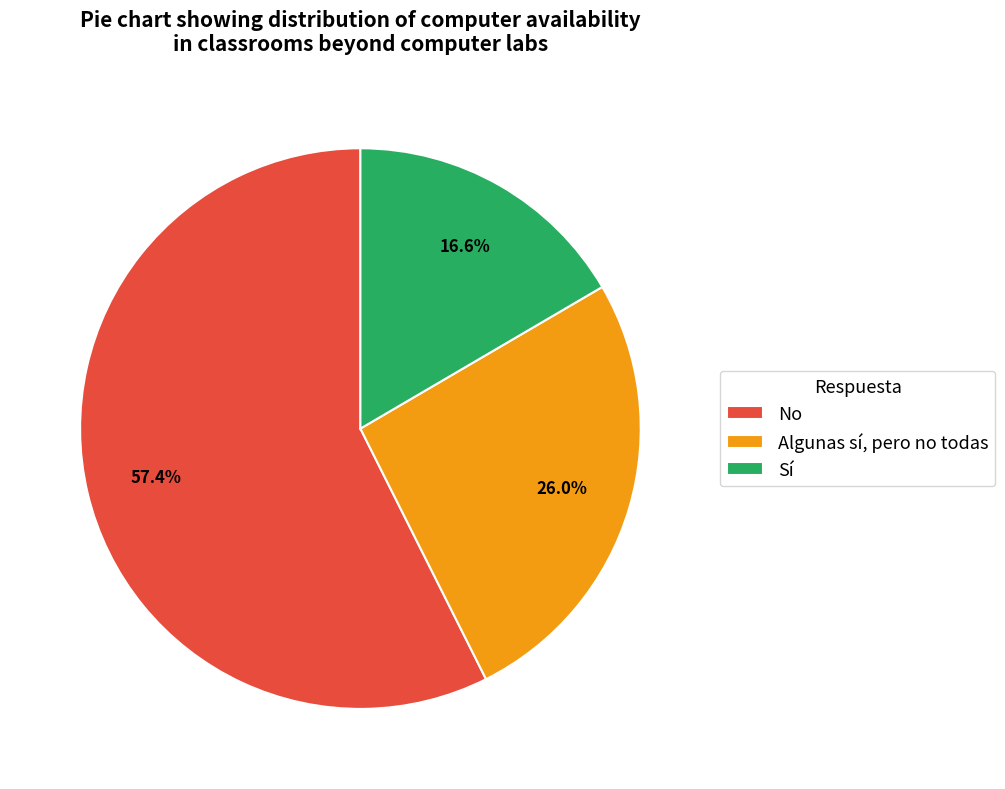

Is it true that Algunas sí, pero no todas is 26% of the pie?

True